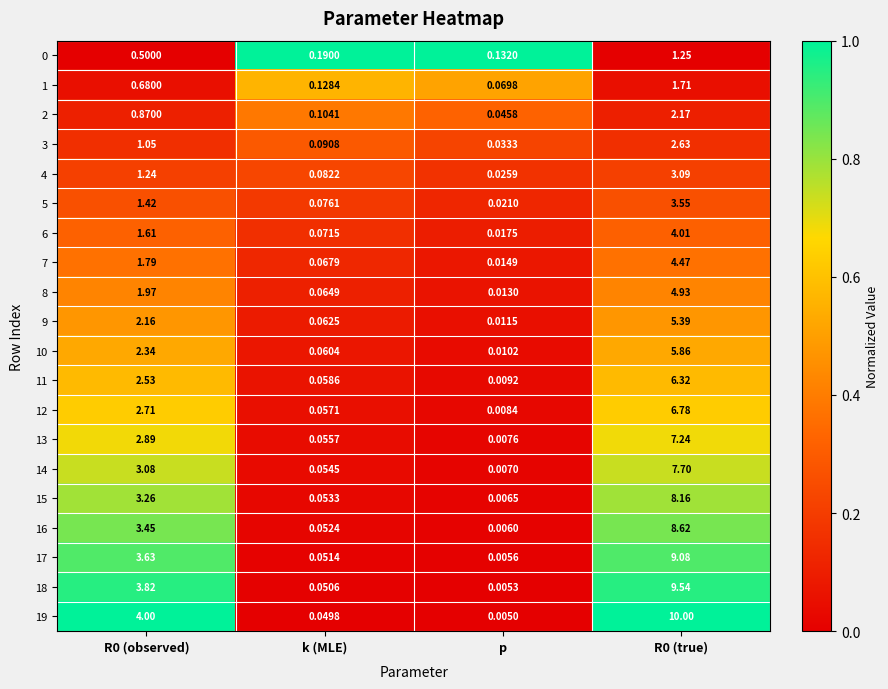

Is the value of 19 at R0 (true) greater than the value of 15 at k (MLE)?

Yes